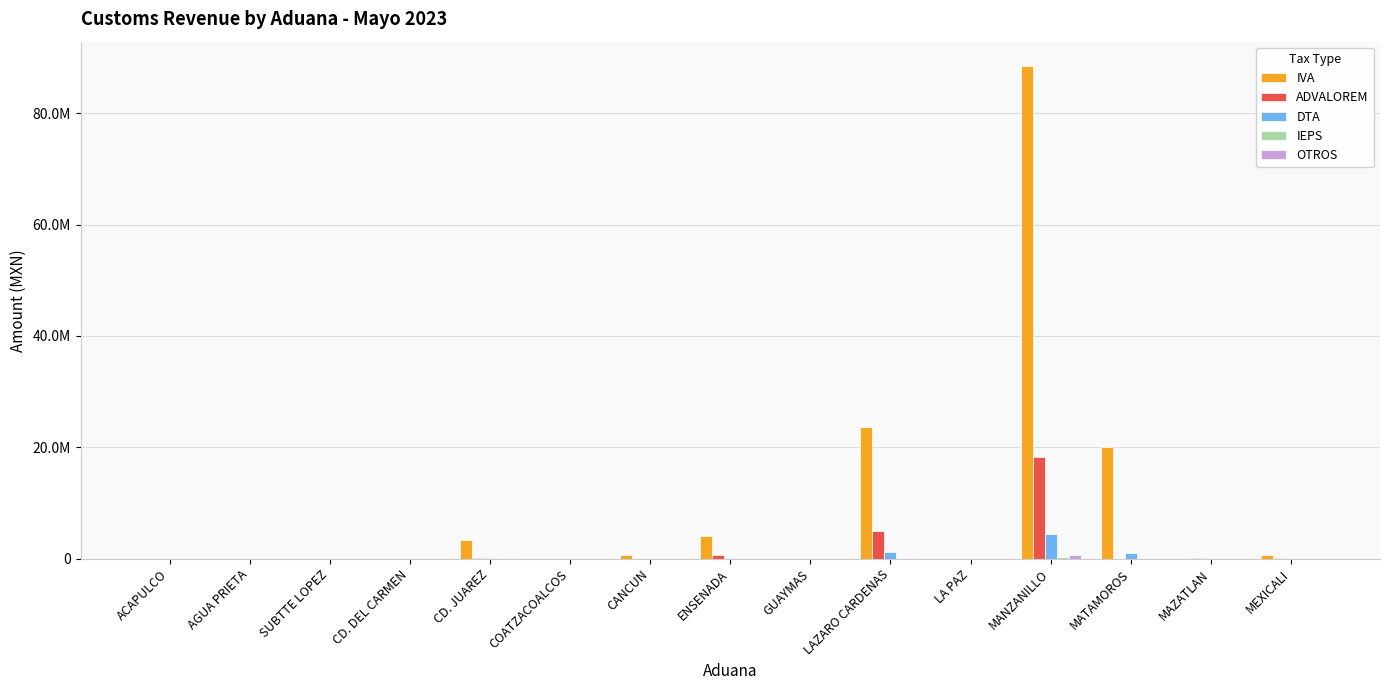

What is the spread (max minus min) of values at ENSENADA?

4121195